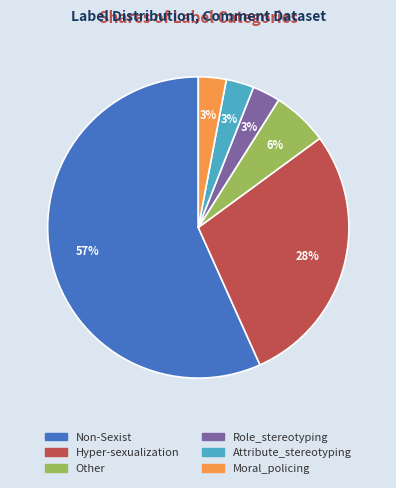

Does any single category account for the majority?

Yes